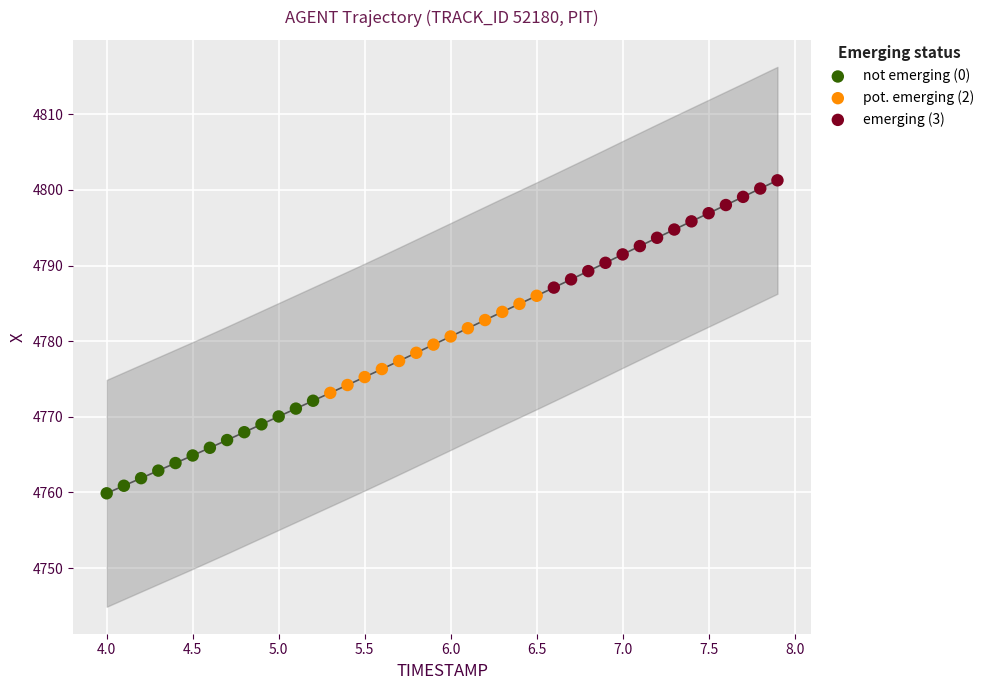

Which series contains the highest Y value?

emerging (3)